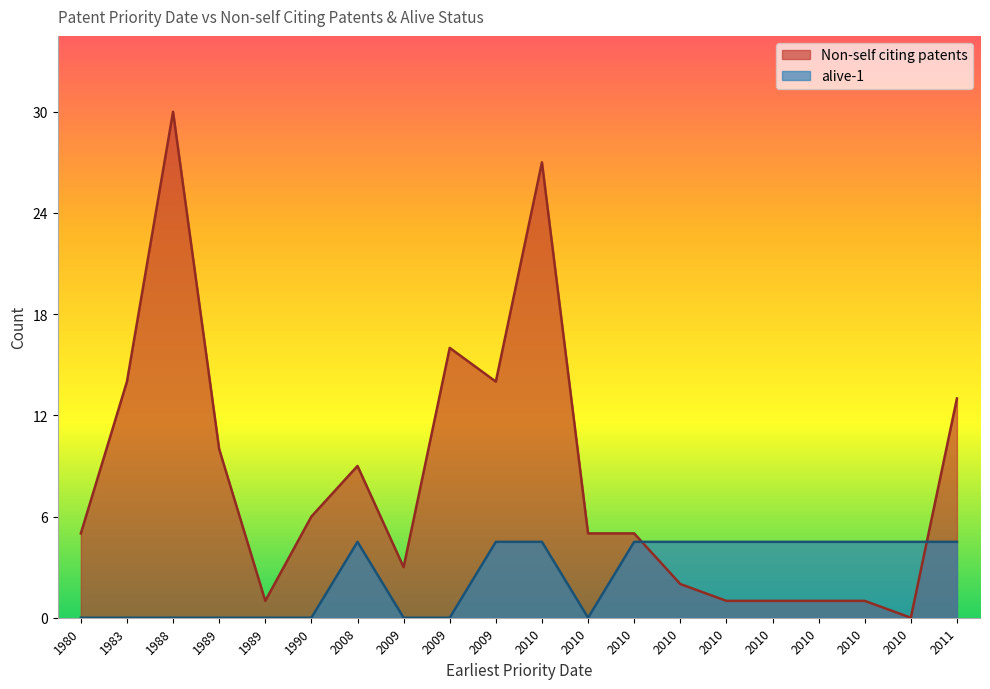

At which category does Non-self citing patents reach its first local valley?

1989